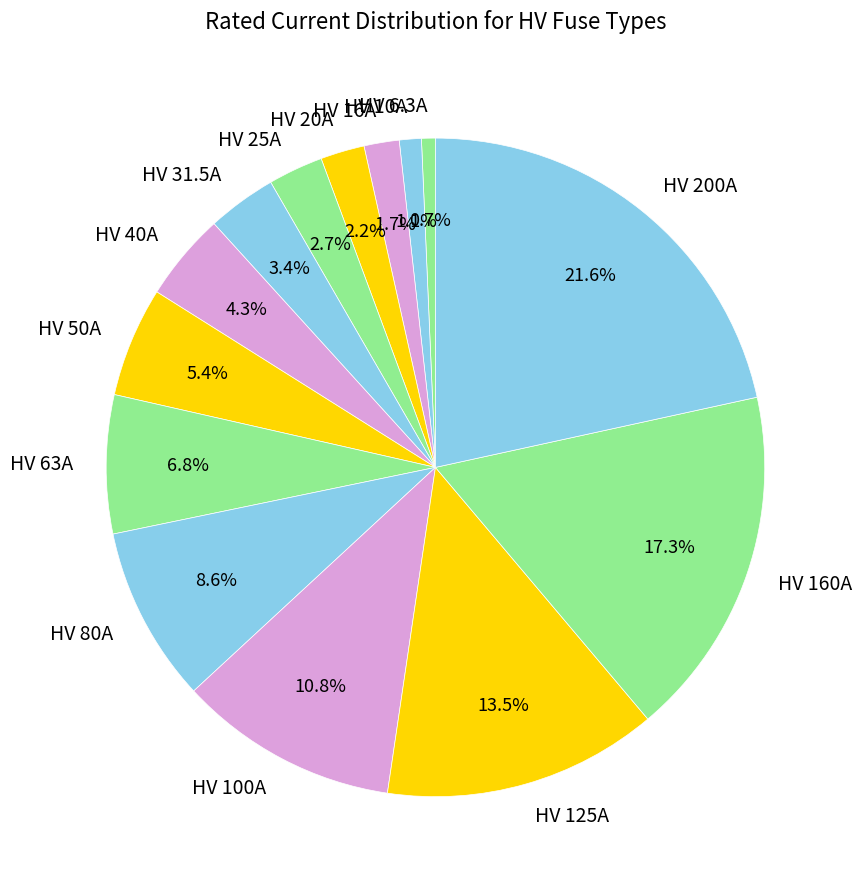

Count the number of slices in the pie.

14